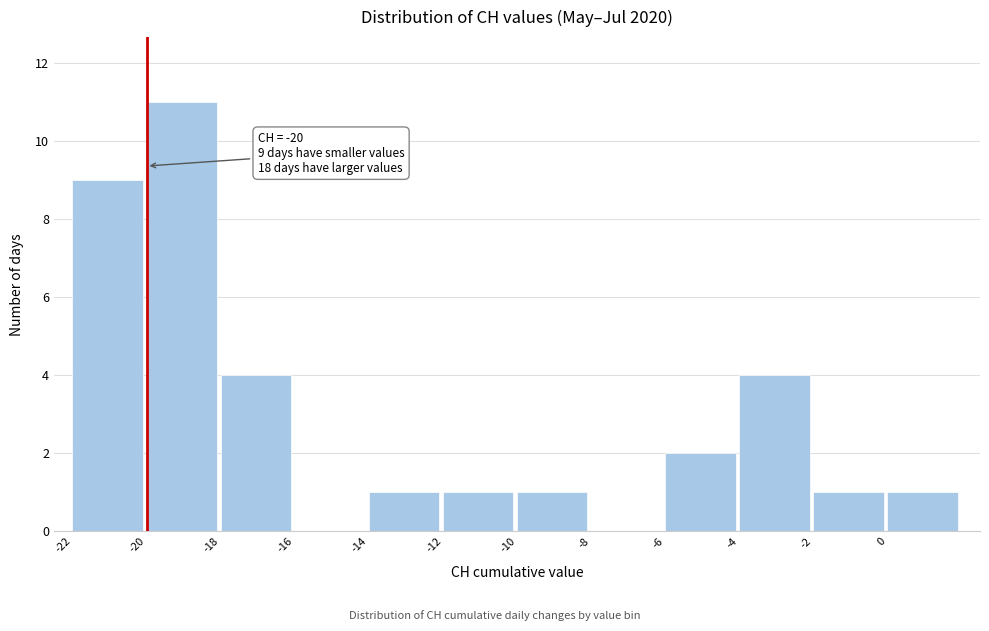

Over which range of the x-axis is the bar tallest?

-20 to -18